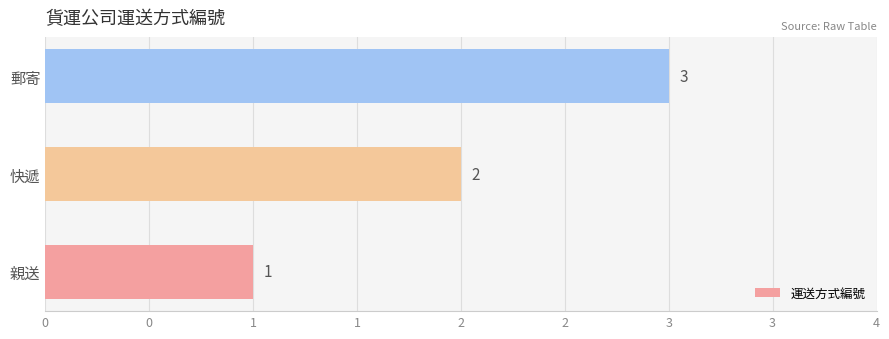

At which category does the chart reach its peak across all series?

郵寄